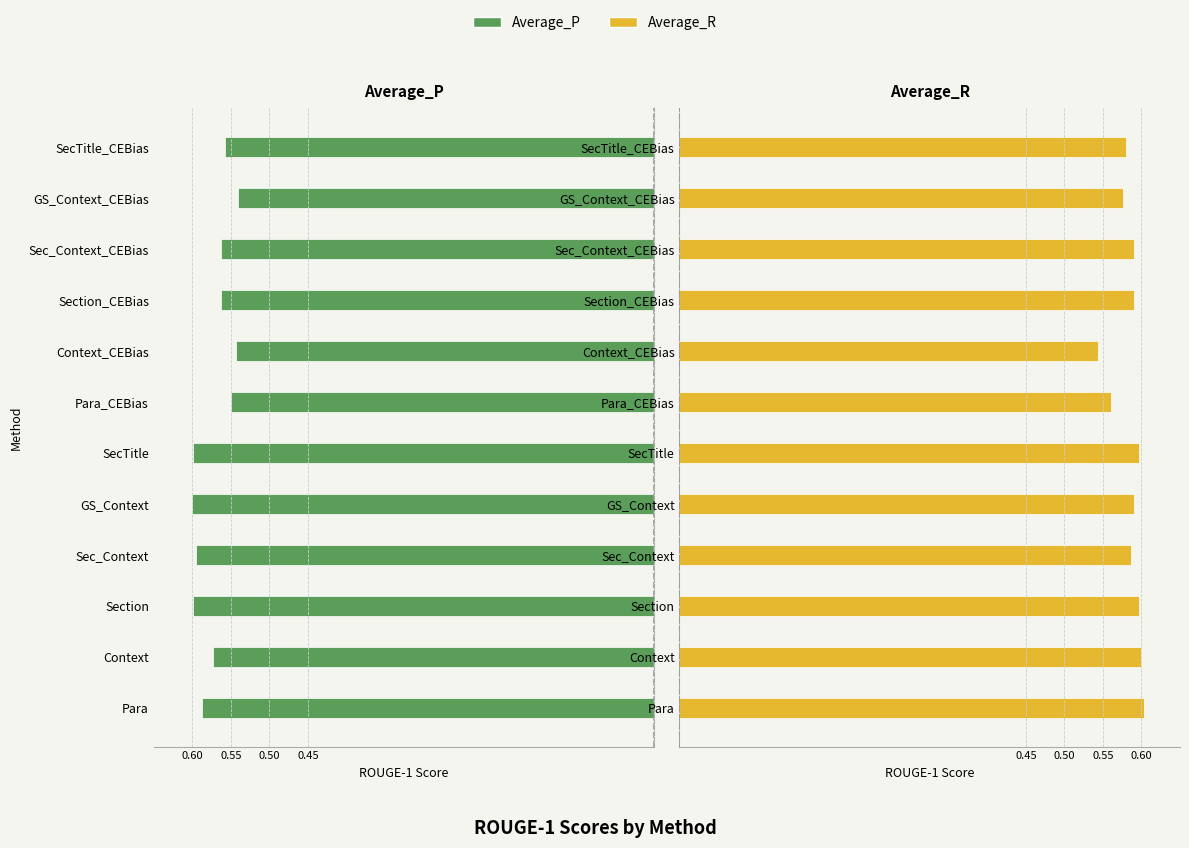

What is the maximum value shown in the chart?

0.6